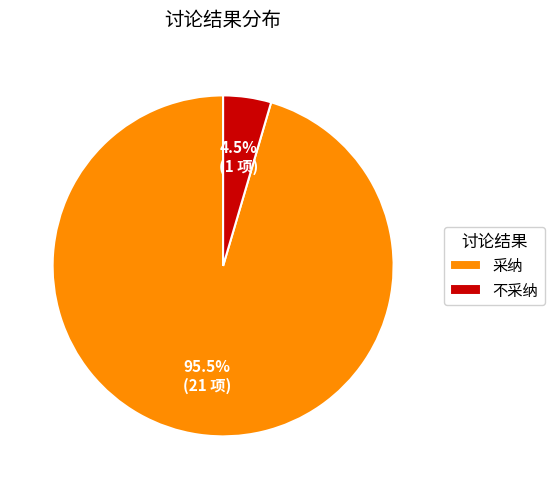

Which category accounts for the majority?

采纳